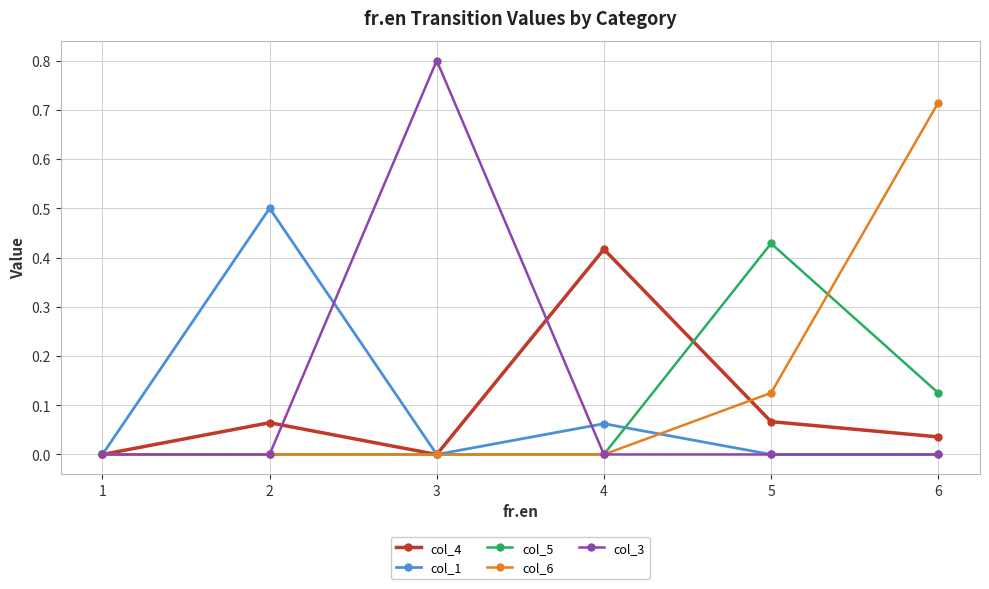

What is the total value across all series at 4?

0.5